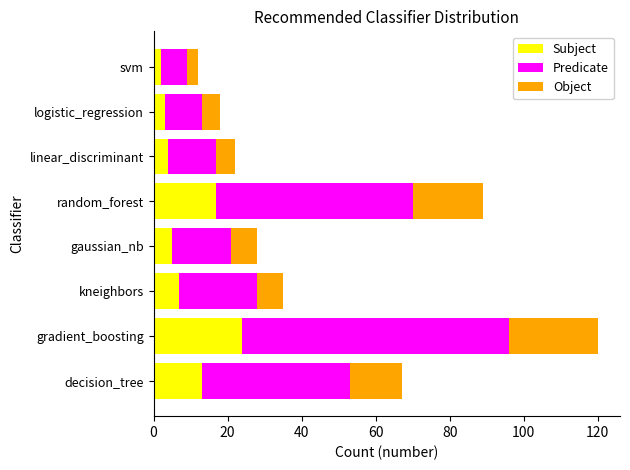

What is the average value of the Subject series?

9